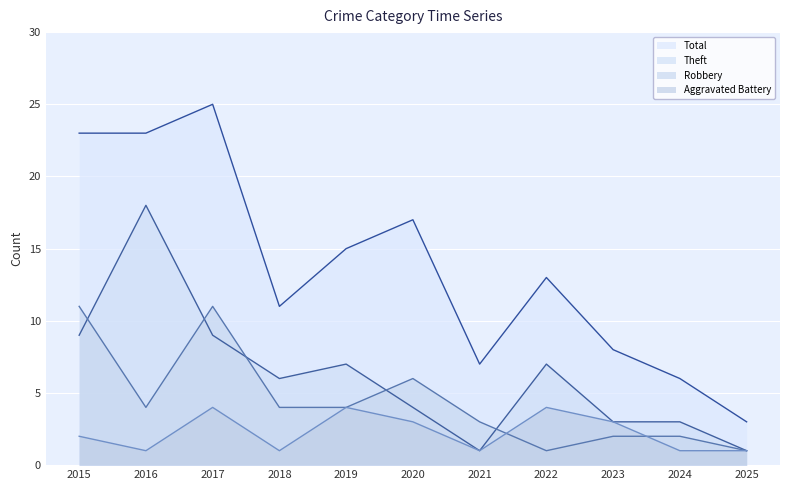

At which label does Total first exceed 13?

2015